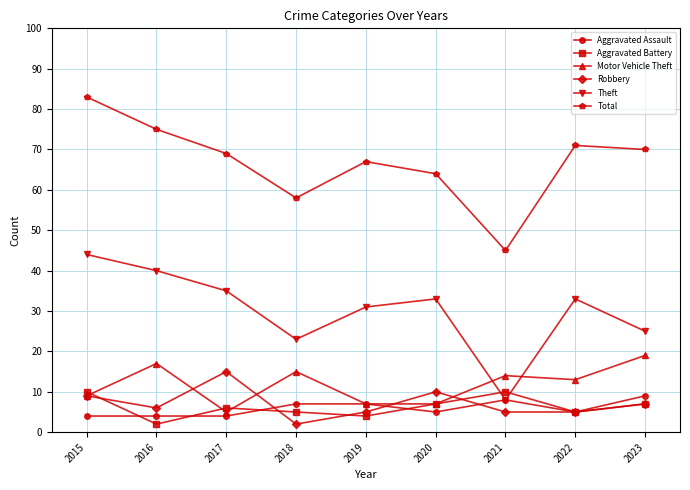

What is the value of the Robbery point at the 9th from the left?

7